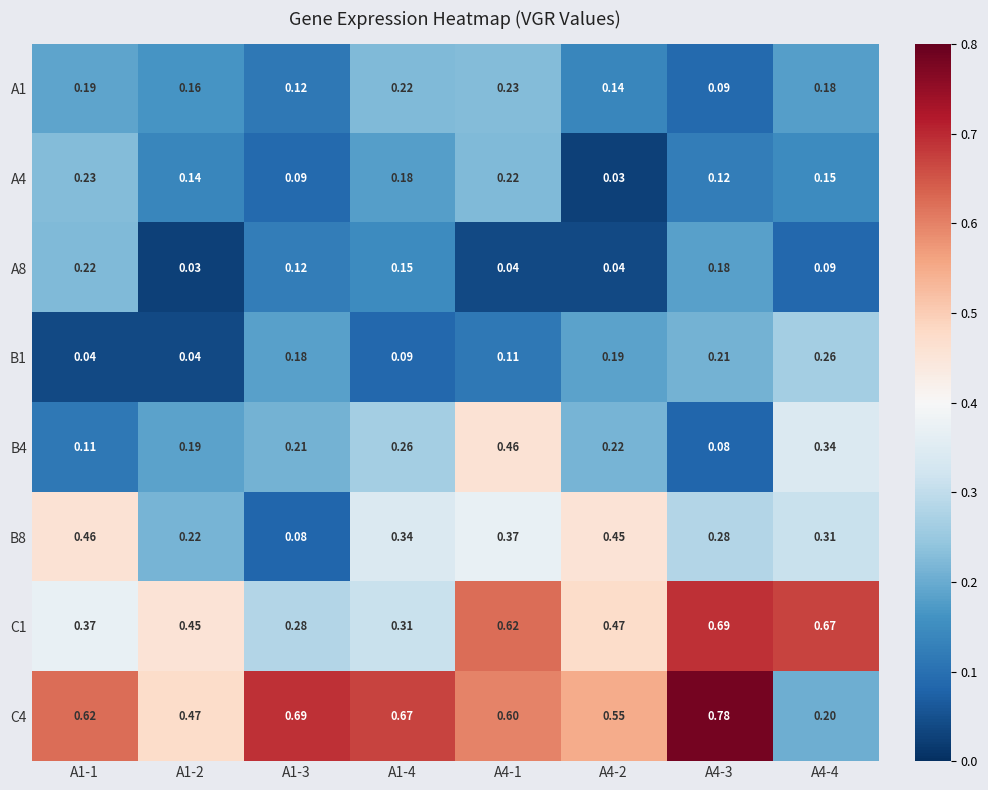

Which series changed the most between A1-1 and A1-2?

B8